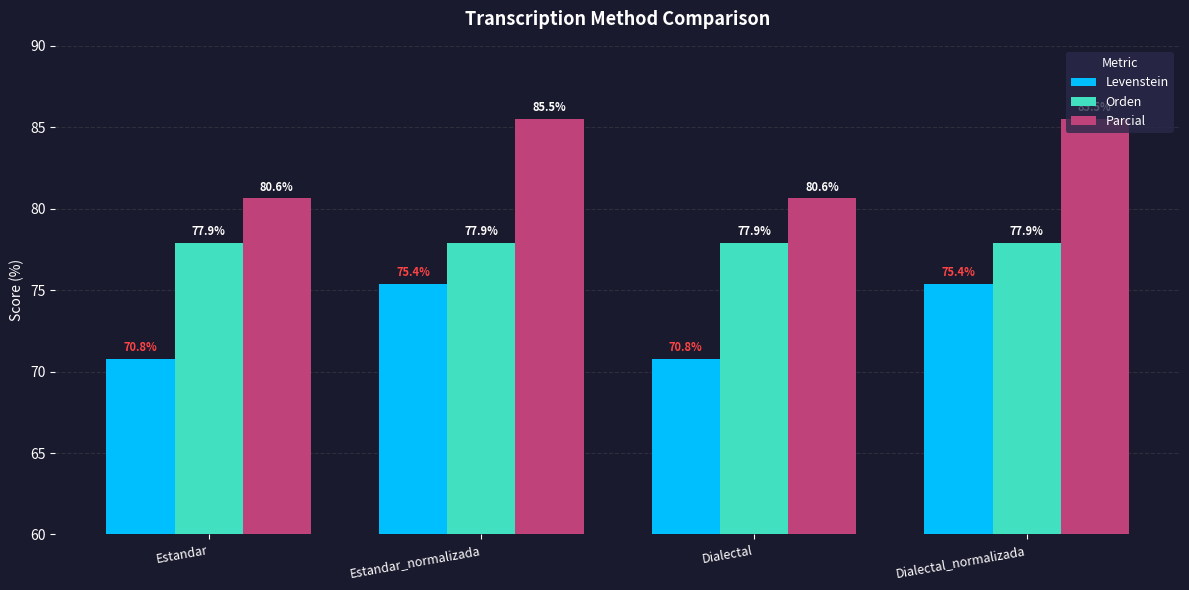

At how many categories does at least one series exceed 70?

4